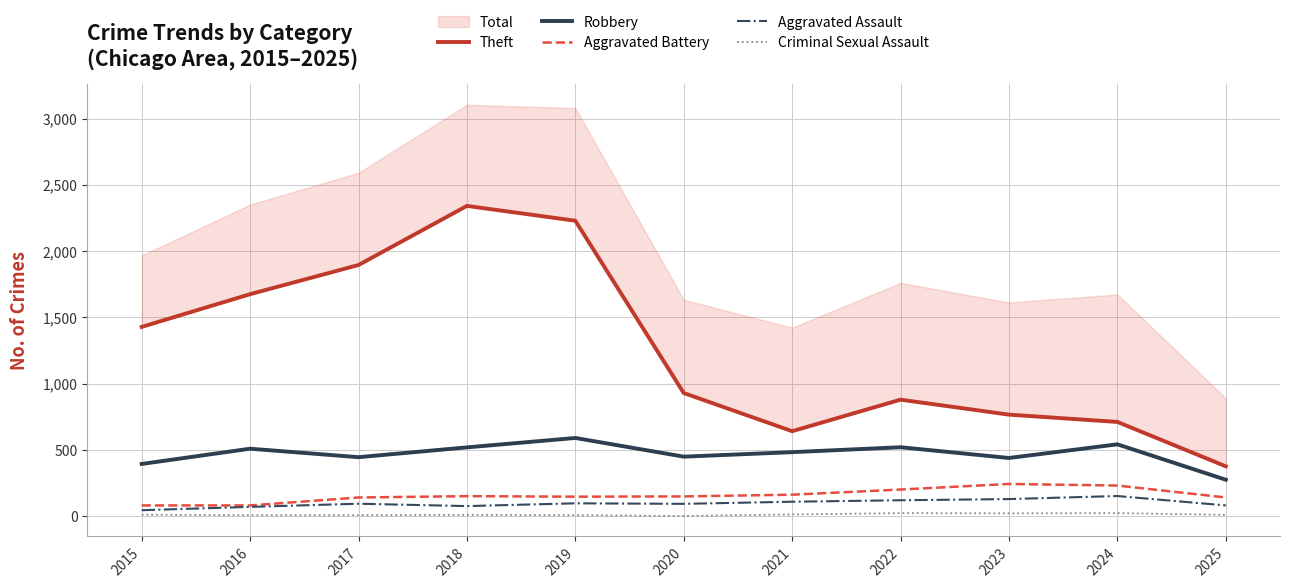

True or false: Theft and Aggravated Assault cross at least once.

False